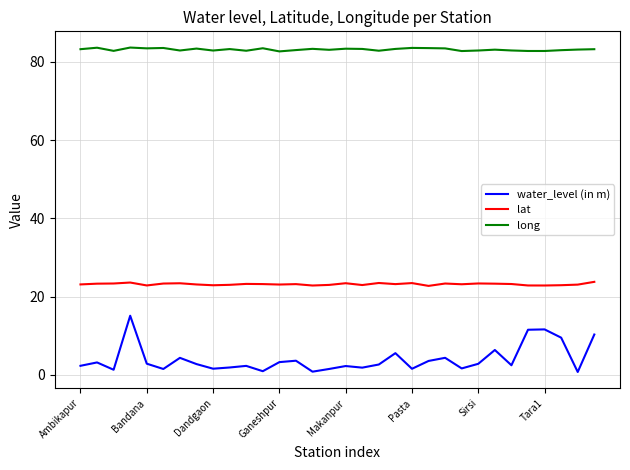

In water_level (in m), how many points are lower than both neighbors (excluding endpoints)?

10